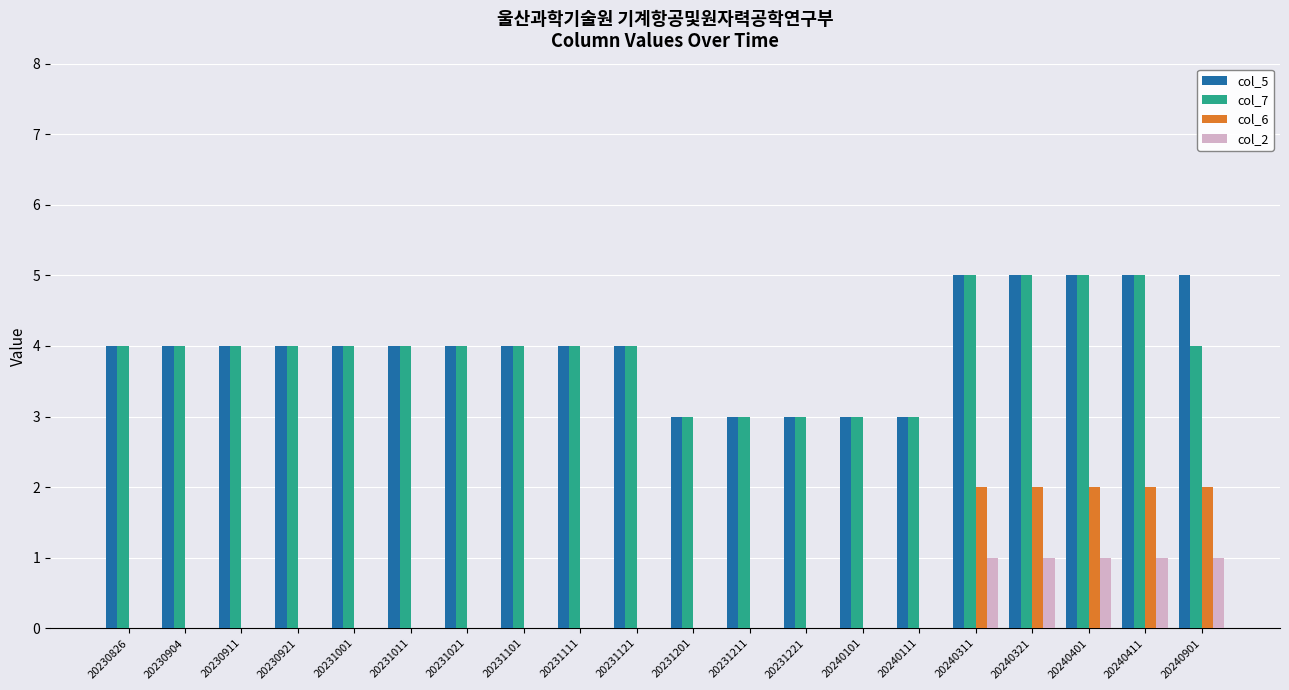

What is the total value across all series at 20231111?

8